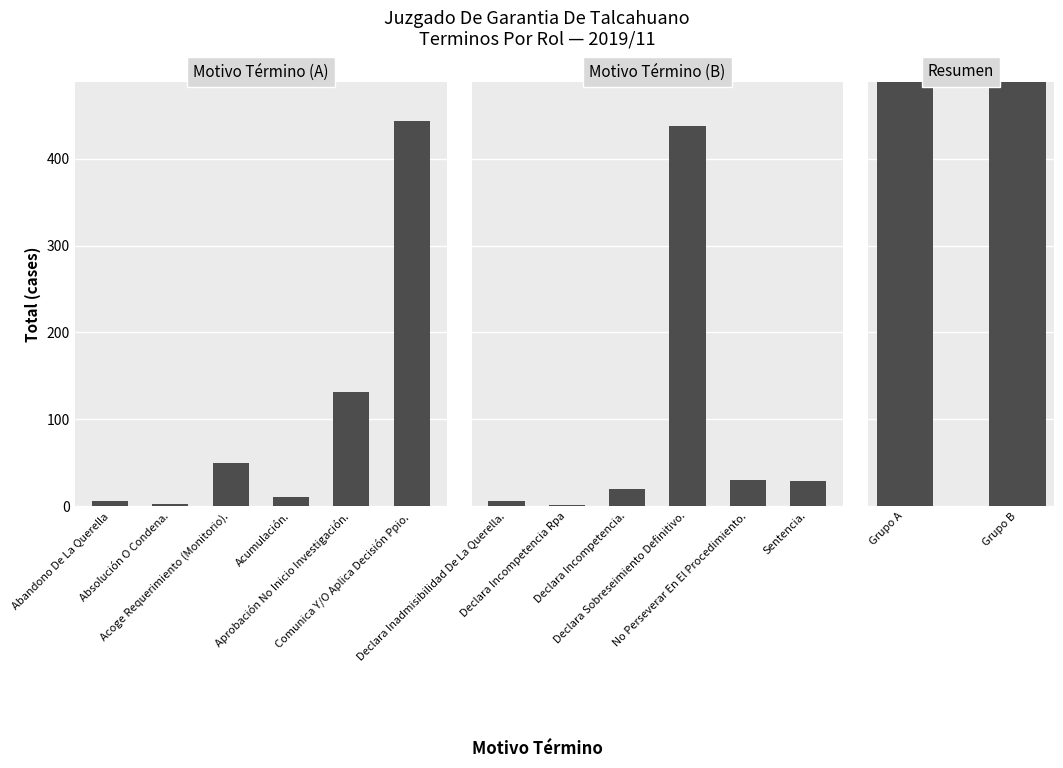

What is the sum of all values?

1167